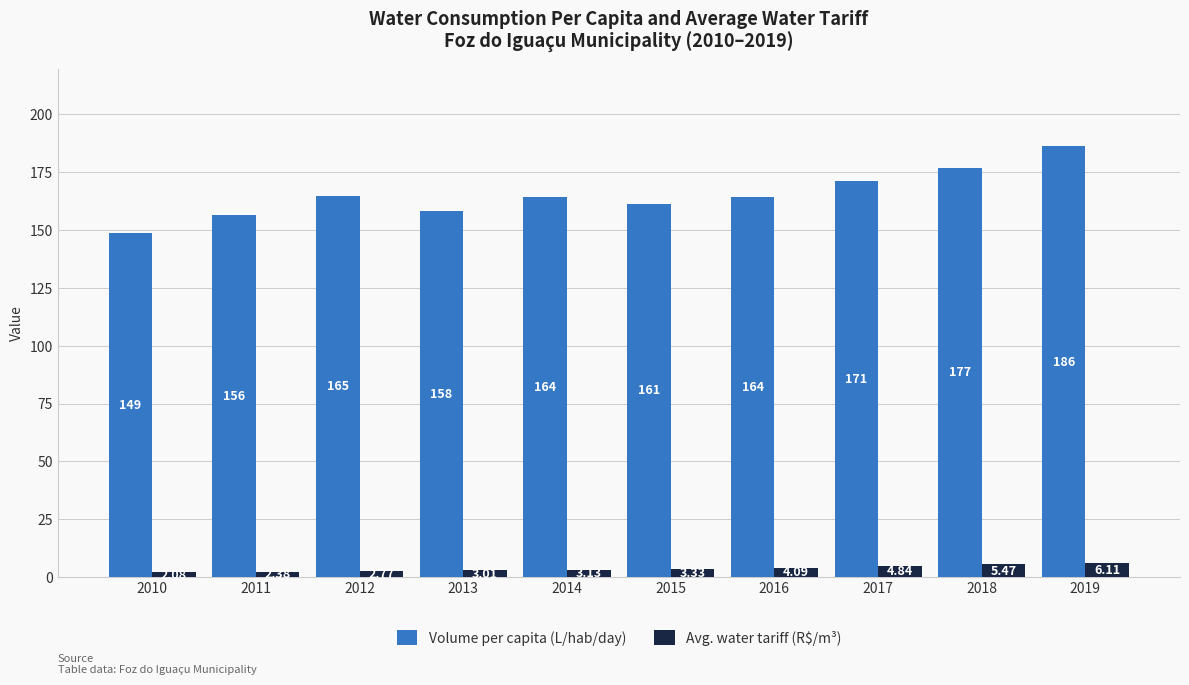

What are all the series names shown in the legend?

Volume per capita (L/hab/day), Avg. water tariff (R$/m³)